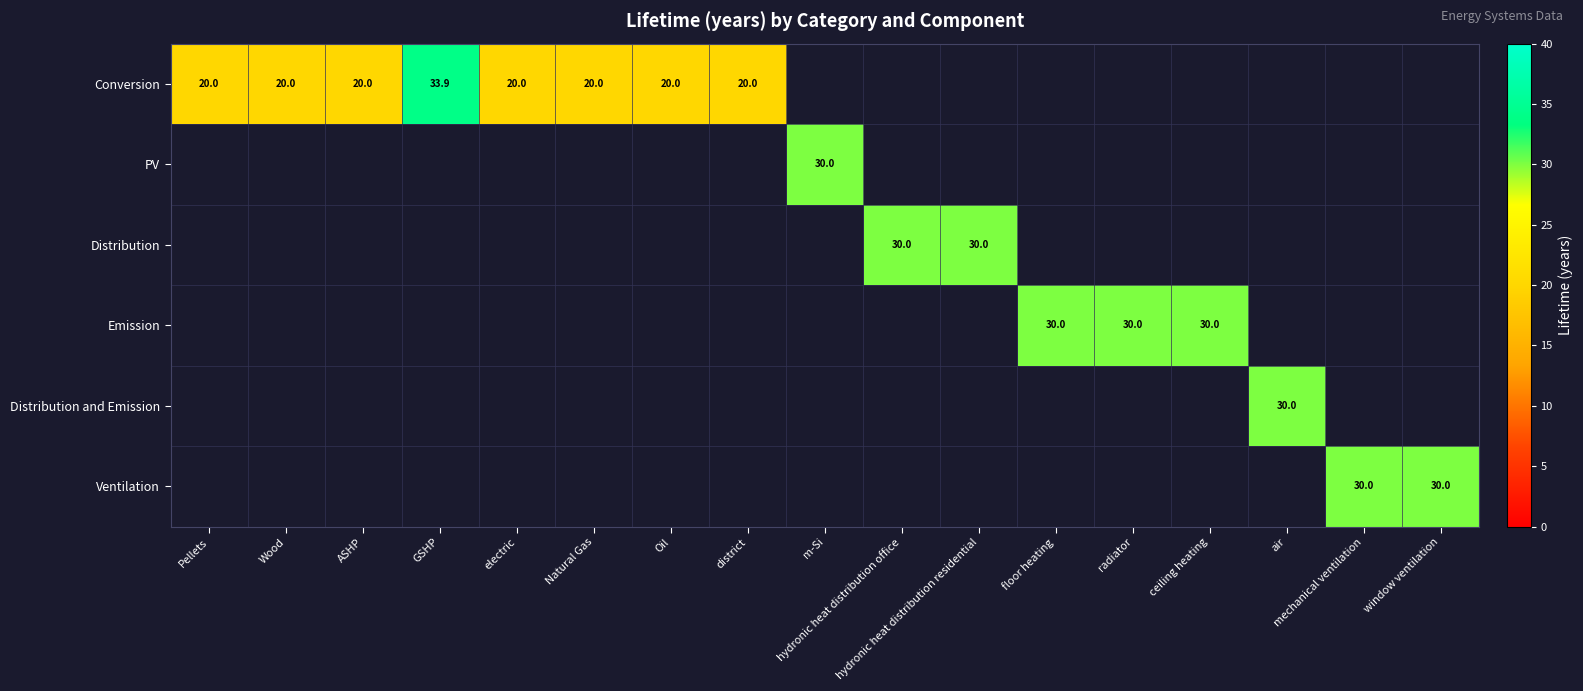

Which series has the largest range (max minus min)?

Conversion